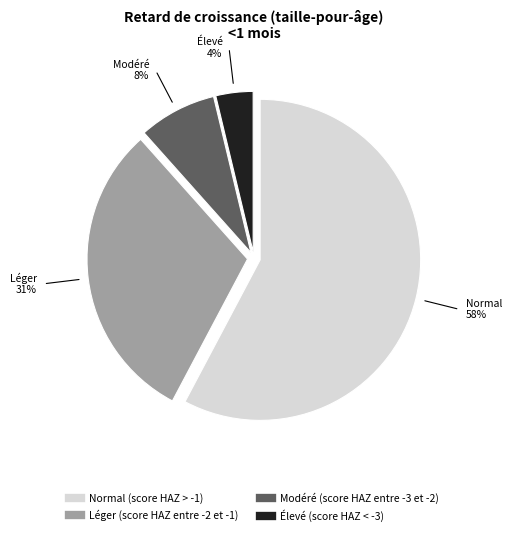

To the nearest percent, what is the combined percentage of Modéré (score HAZ entre -3 et -2) and Léger (score HAZ entre -2 et -1)?

39%